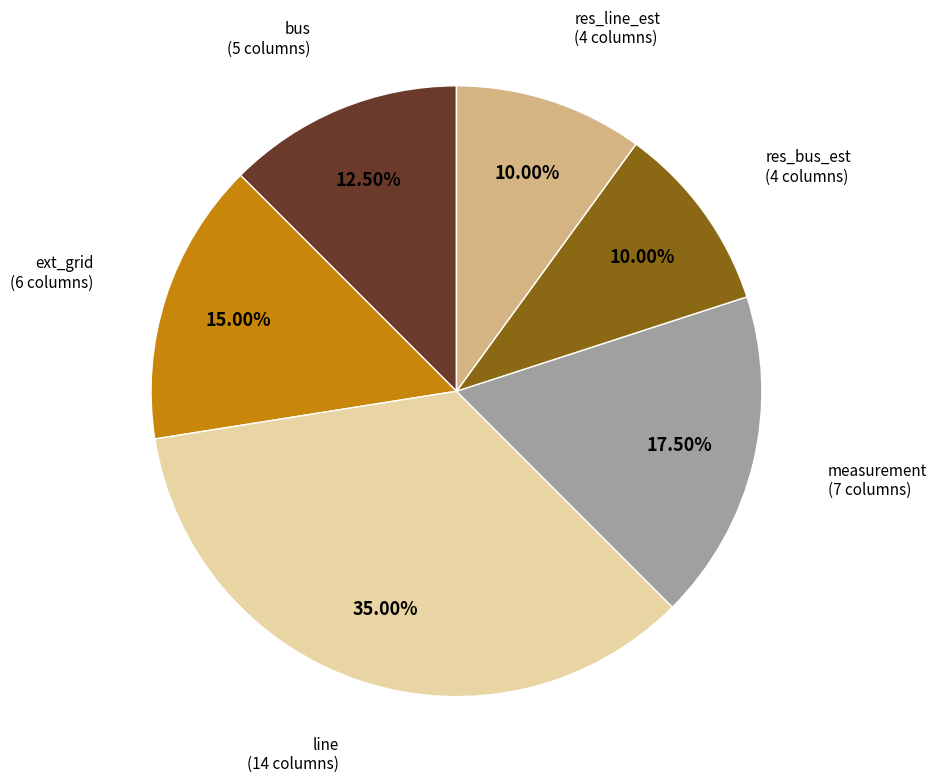

Does any single category account for the majority?

No